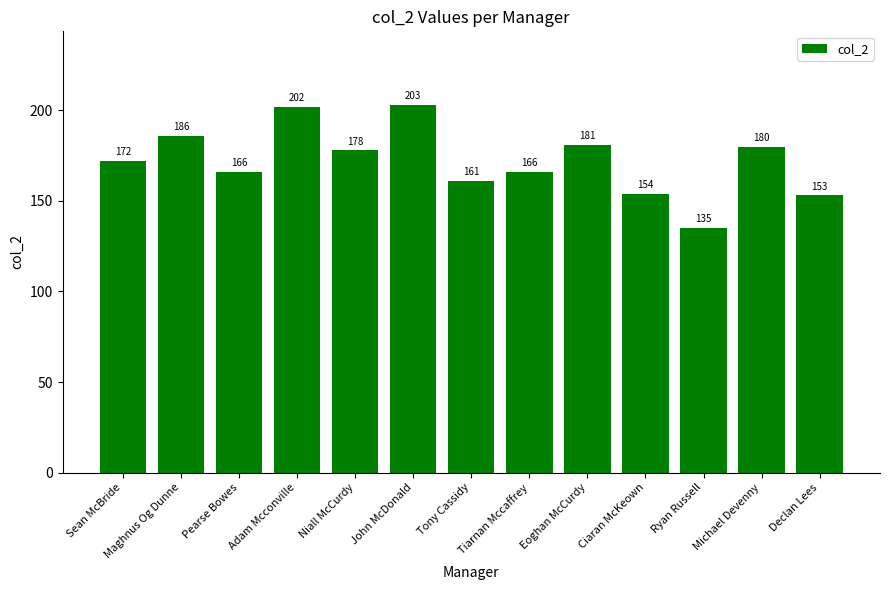

Does the chart contain any negative values?

No